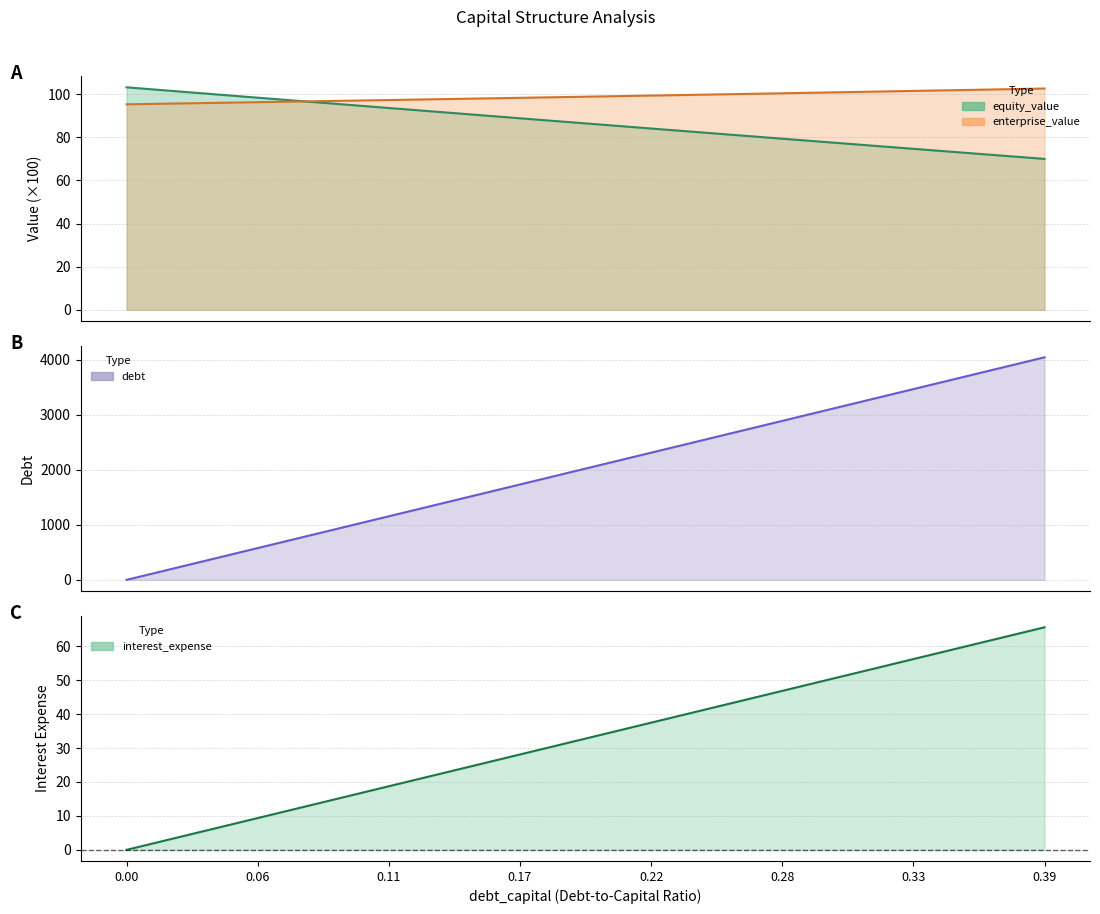

Which series has the largest total across all categories?

debt_capital